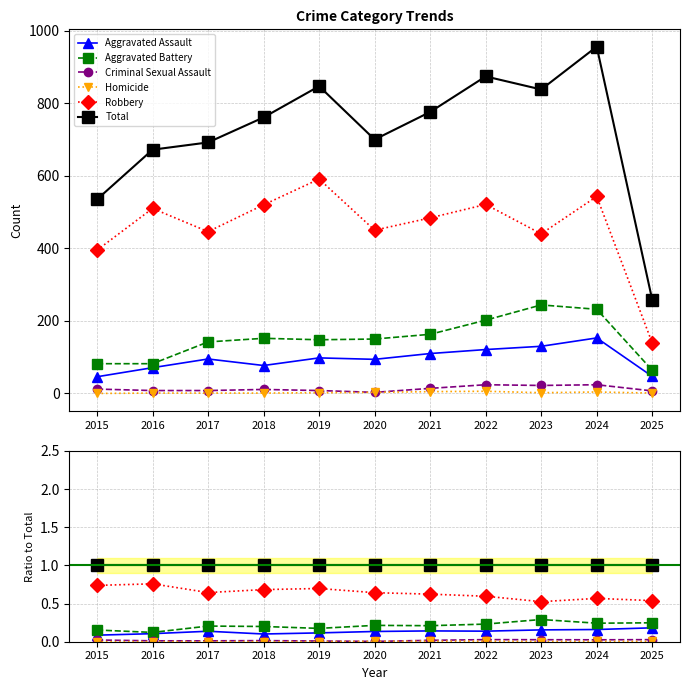

In Criminal Sexual Assault, how many points are higher than both neighbors (excluding endpoints)?

2